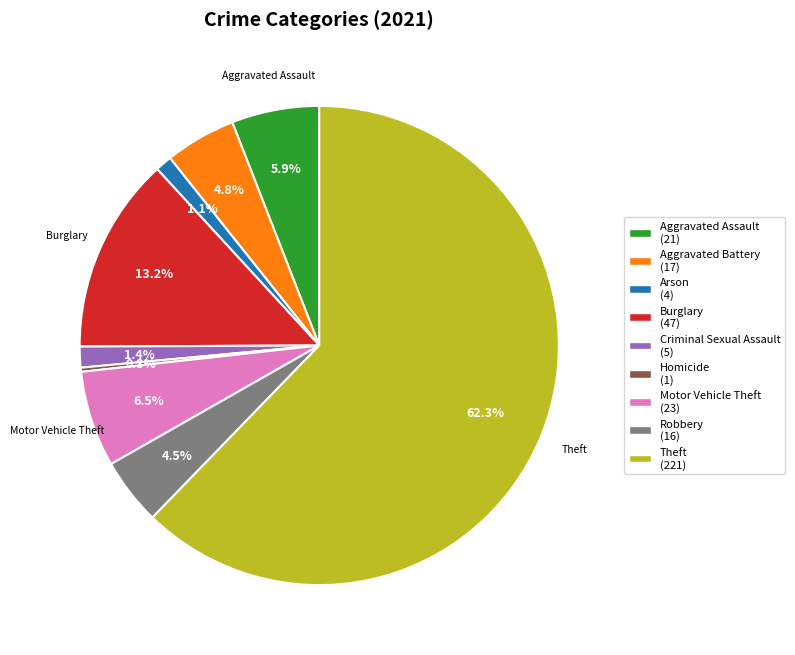

Is there any slice that represents more than half of the pie?

Yes